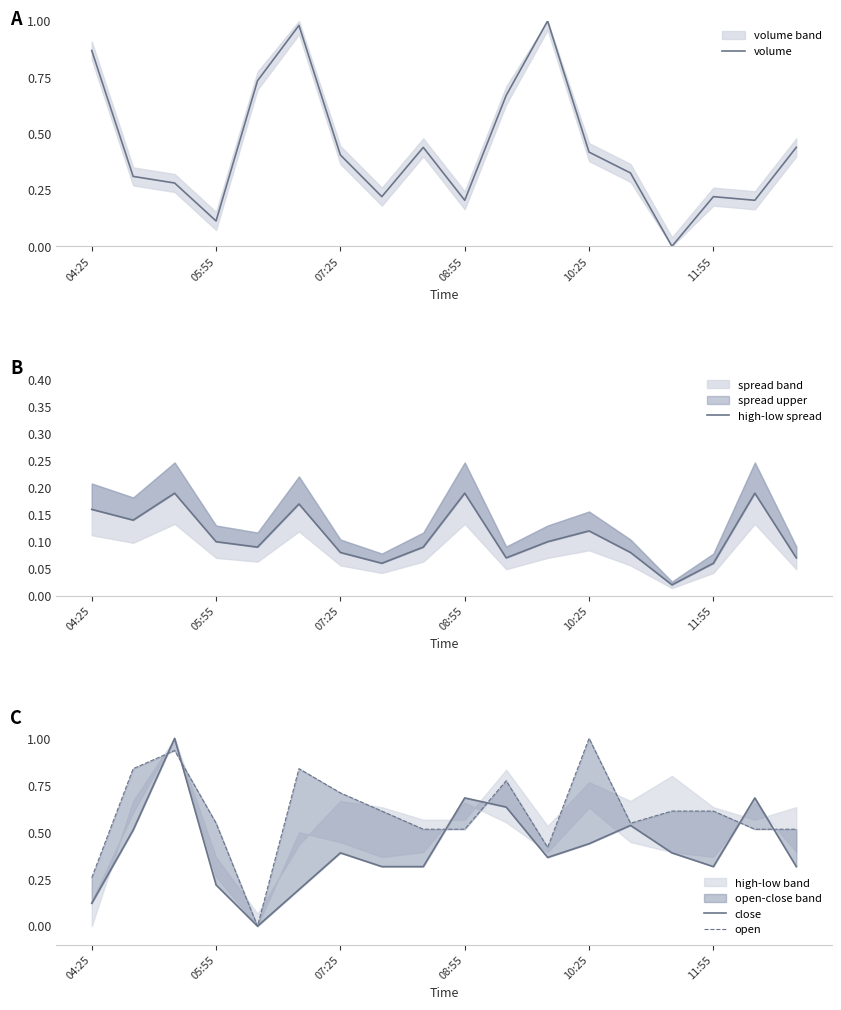

Is this an area chart (filled region under the line)?

No